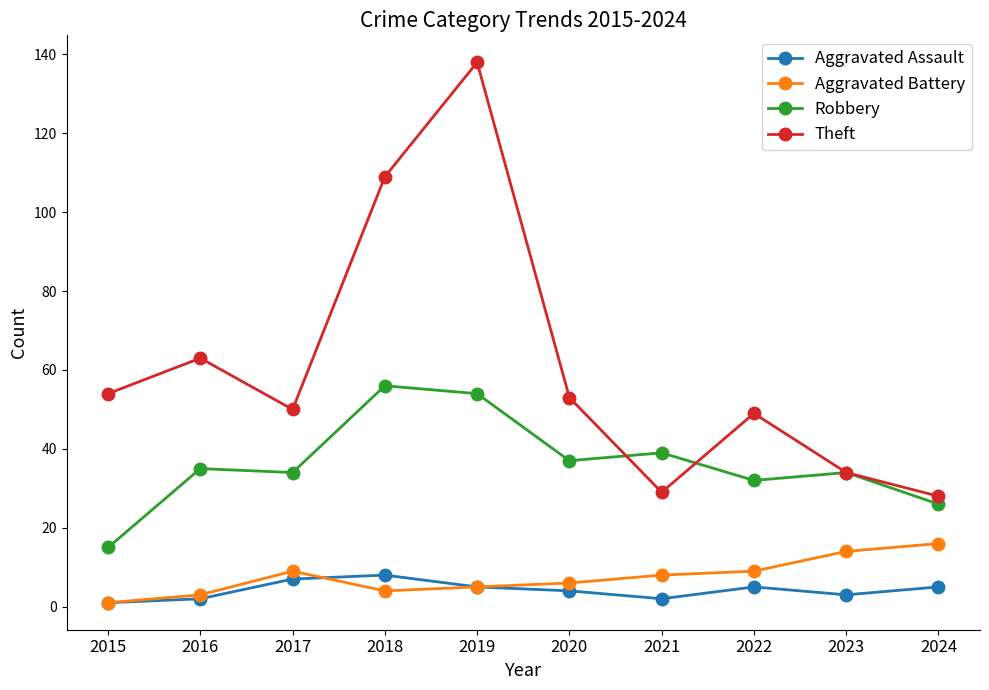

What is the sum of all Theft values?

607